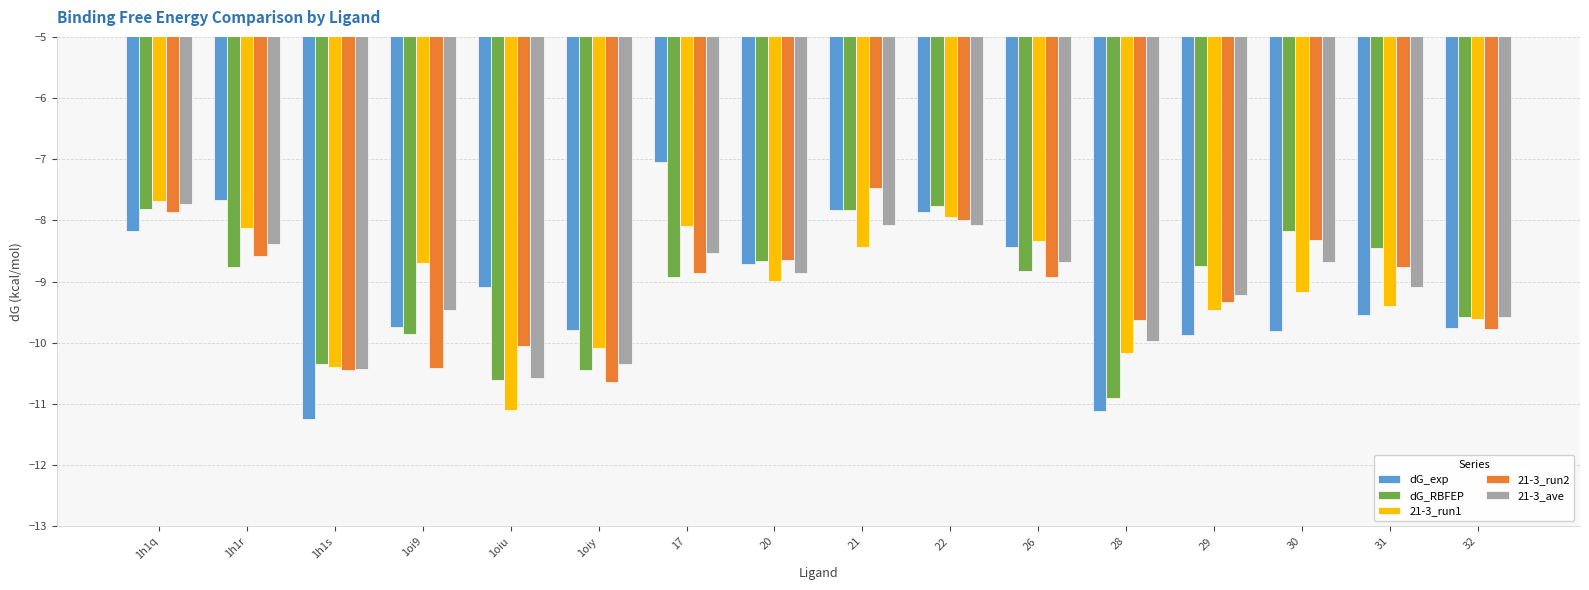

True or false: dG_exp has a value of -9.9 at 29.

True